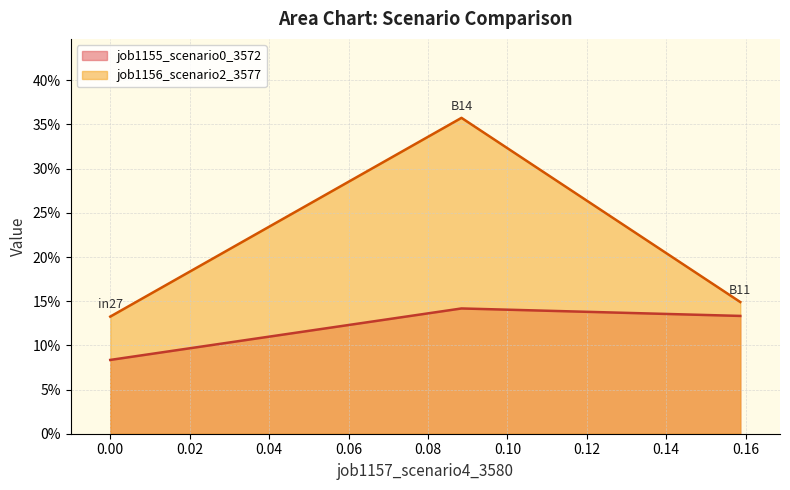

What is the value of the job1155_scenario0_3572 point at the 3rd from the left?

0.1